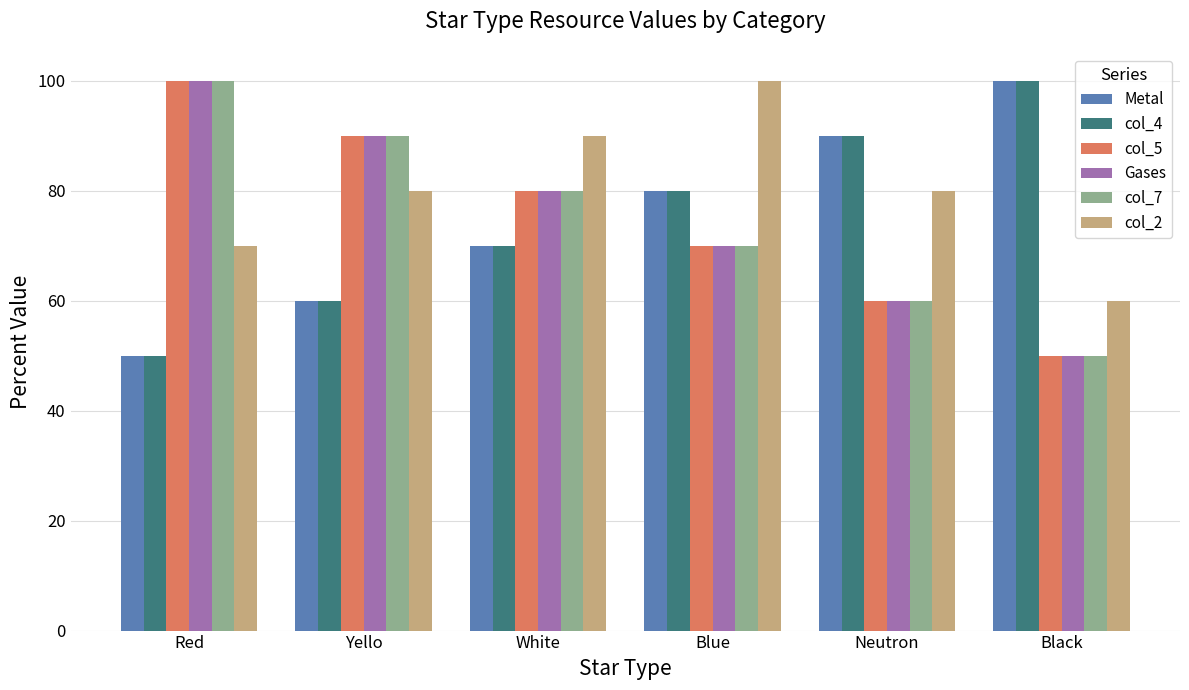

The col_7 series shows 17 at Black. True or false?

False